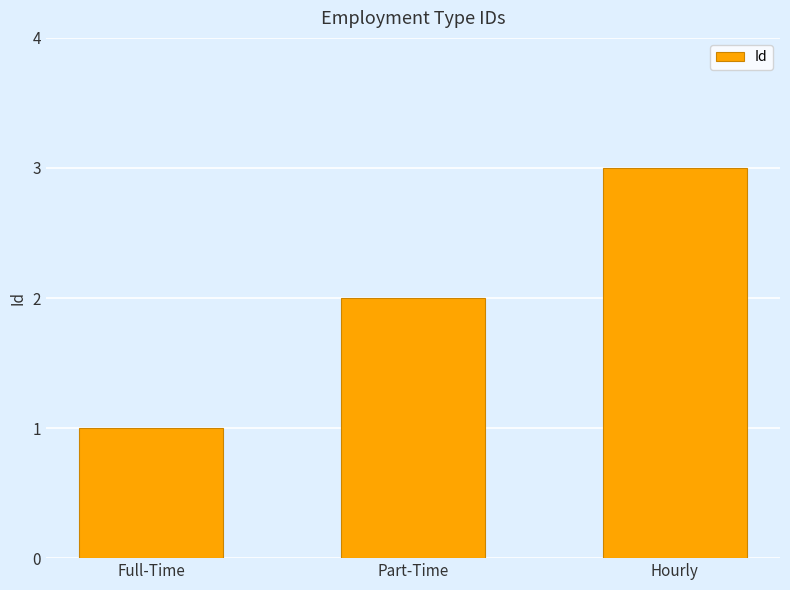

What is the label of the 1st bar from the right?

Hourly